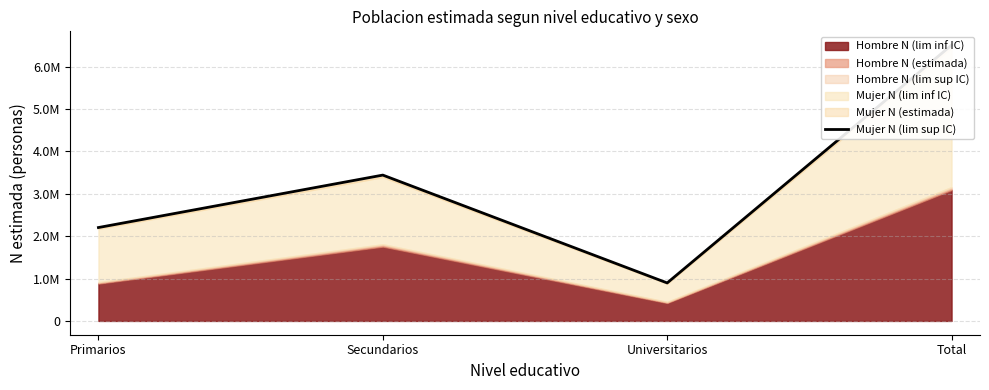

Rank the categories by value from lowest to highest.

Universitarios, Primarios, Secundarios, Total